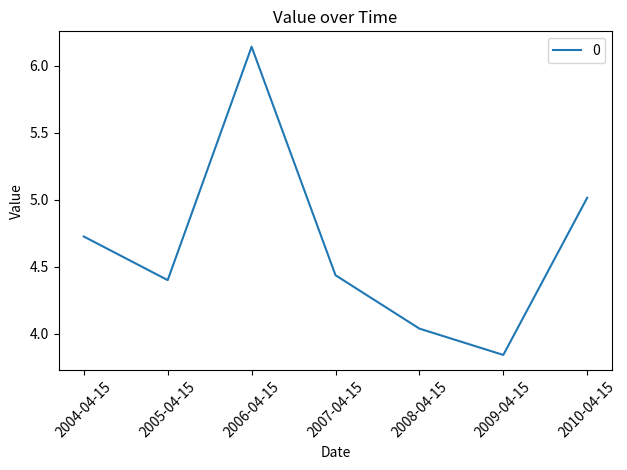

What position from the left is 2010-04-15?

7